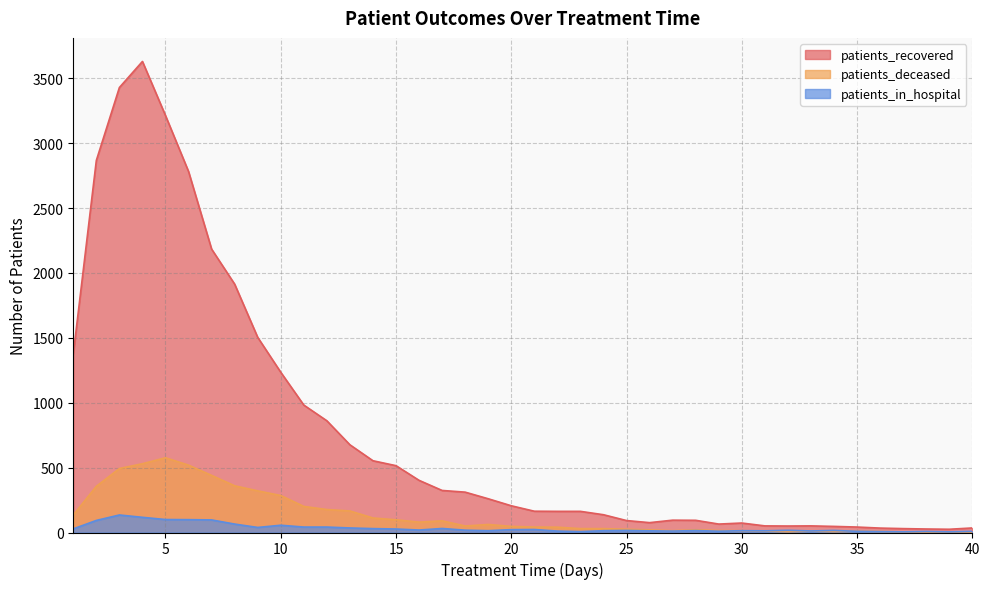

Rank the series at 2 from highest to lowest value.

patients_recovered, patients_deceased, patients_in_hospital